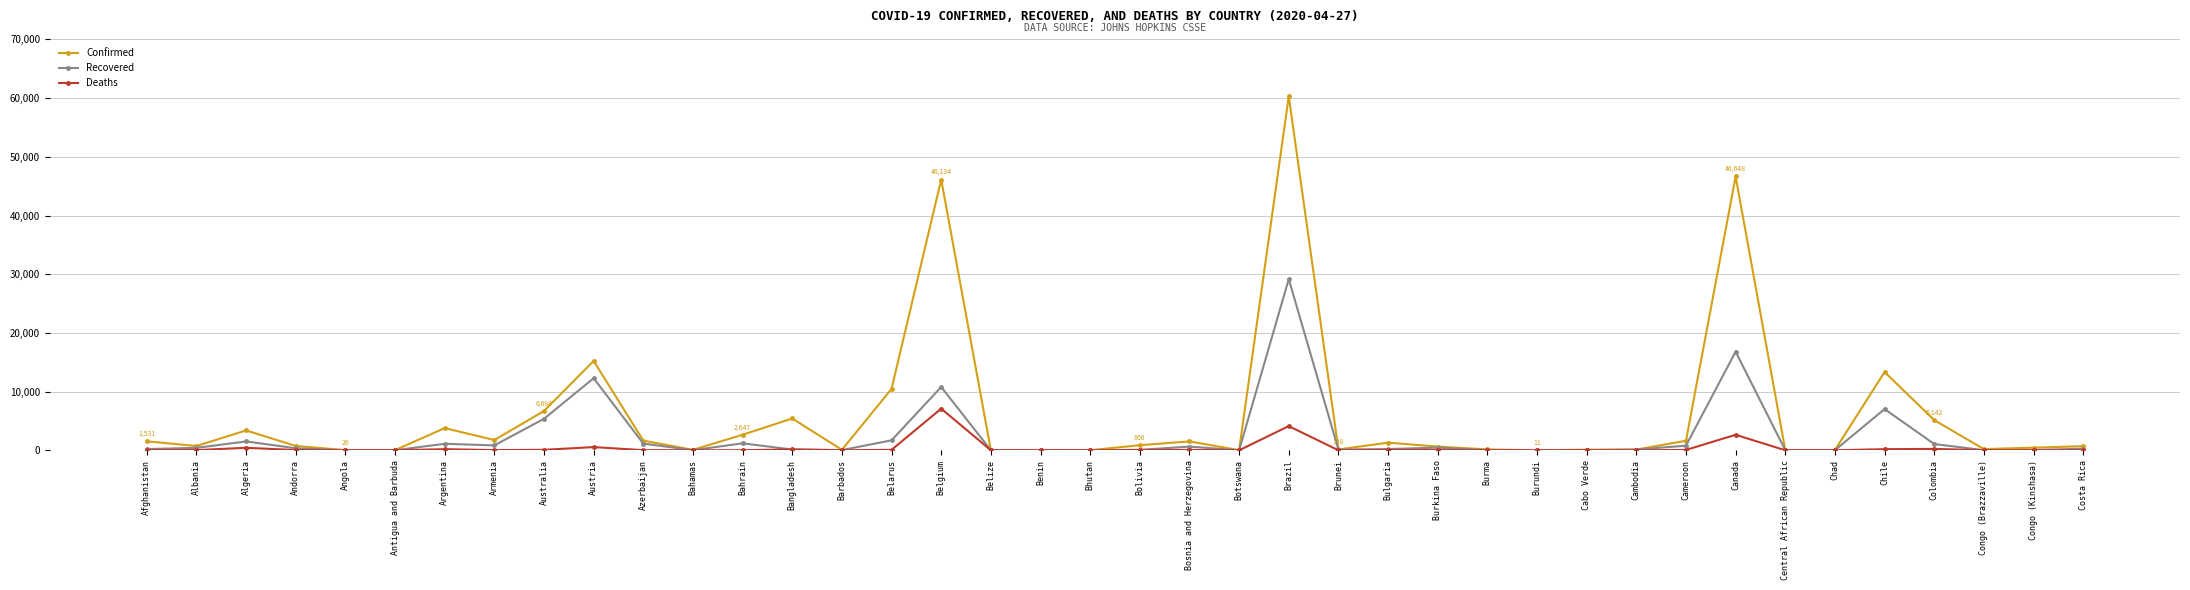

Rank the series by their maximum value, from lowest to highest.

Deaths, Recovered, Confirmed